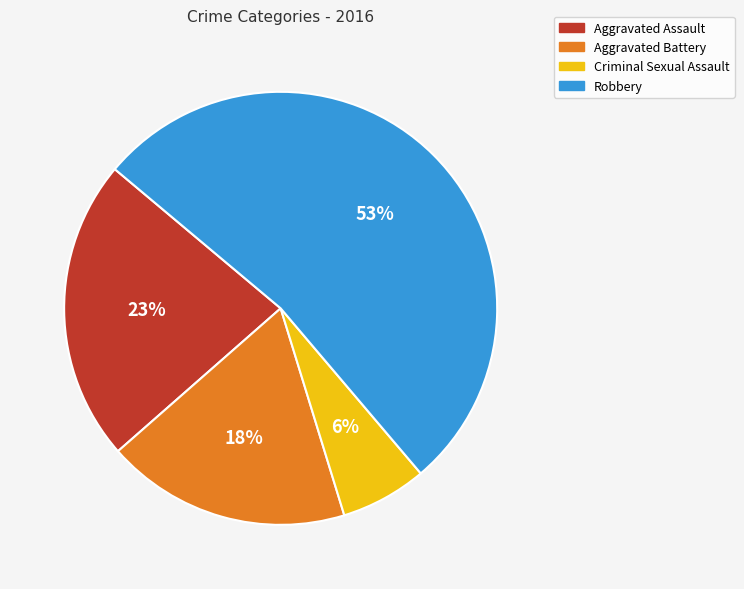

Which slice represents more than half of the pie?

Robbery